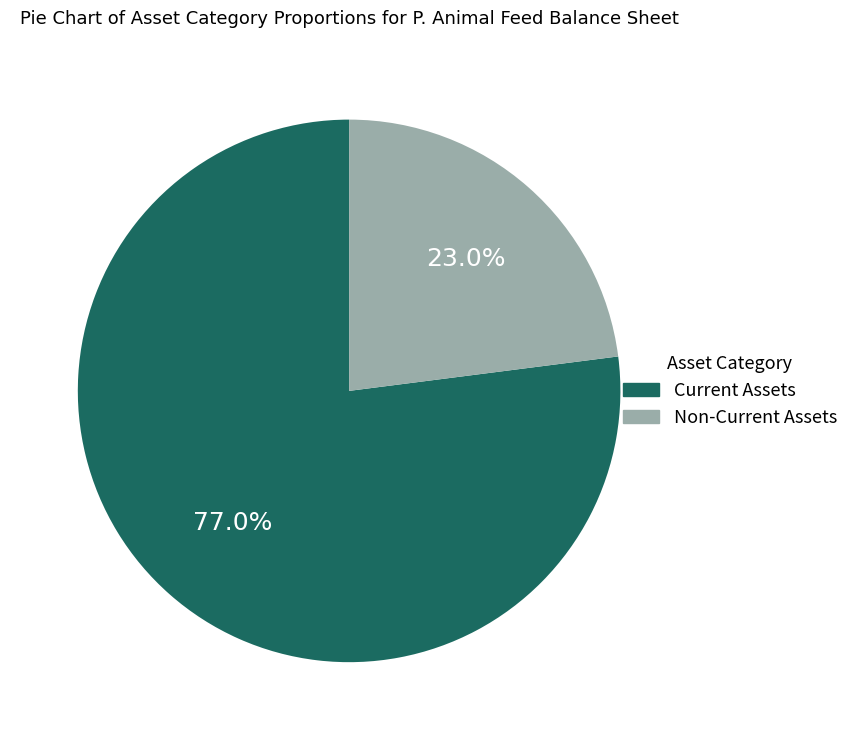

Which slice is the largest?

Current Assets